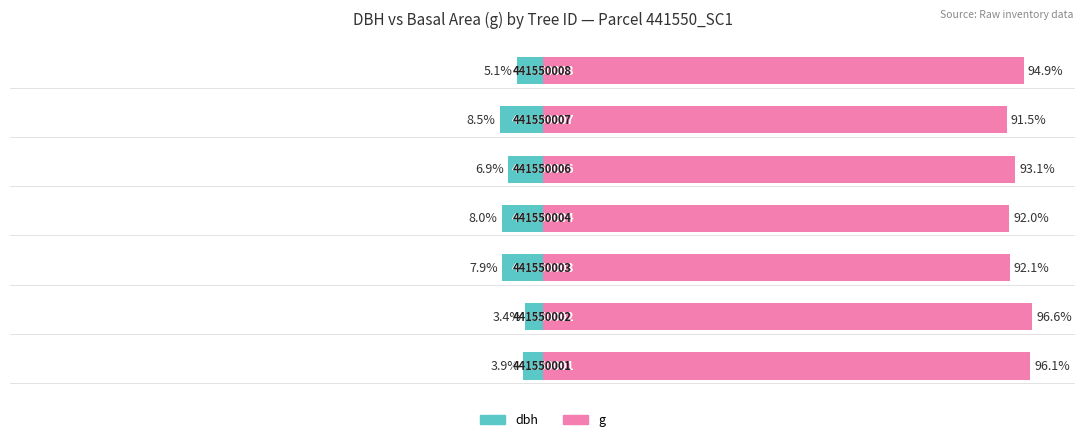

What is the greatest value displayed?

96.6